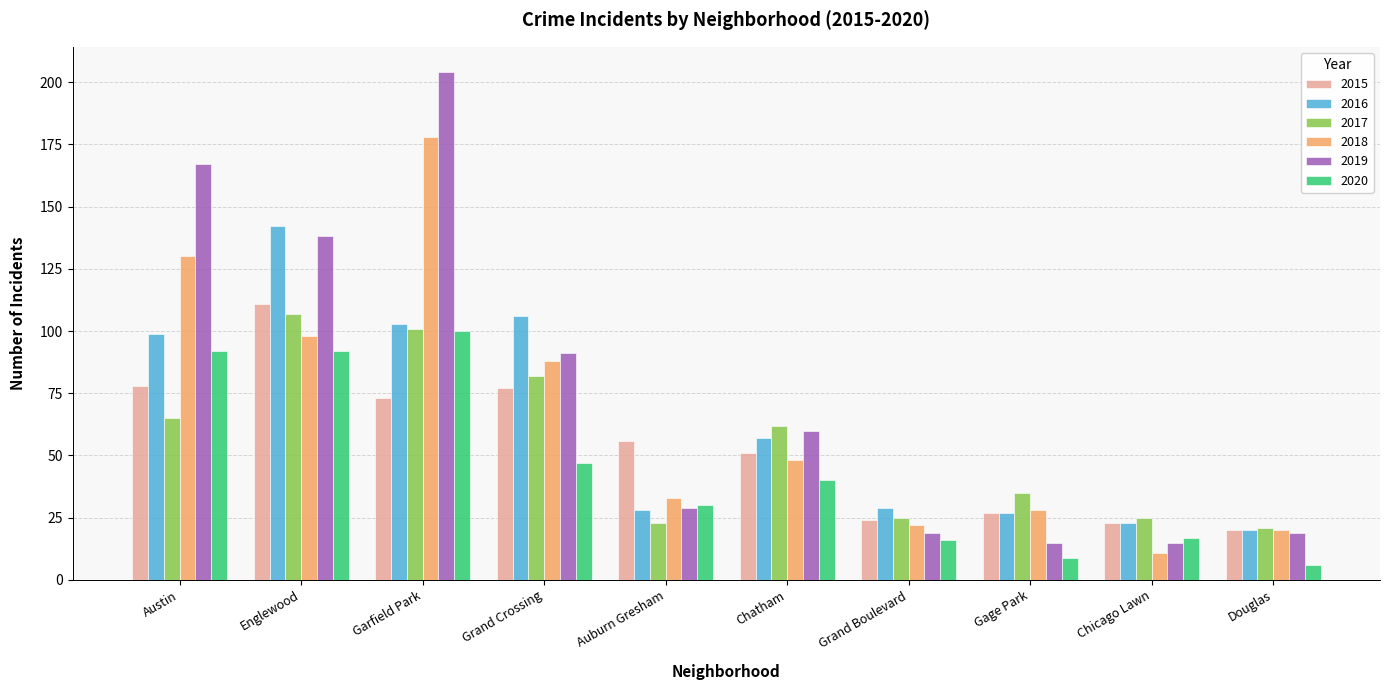

What are all the series names shown in the legend?

2015, 2016, 2017, 2018, 2019, 2020